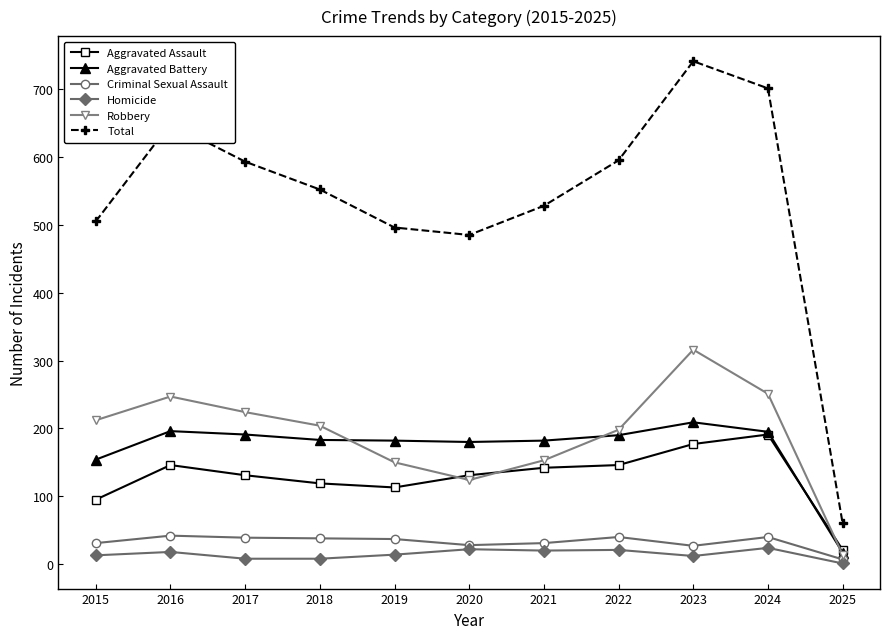

At how many categories does at least one series exceed 445?

10